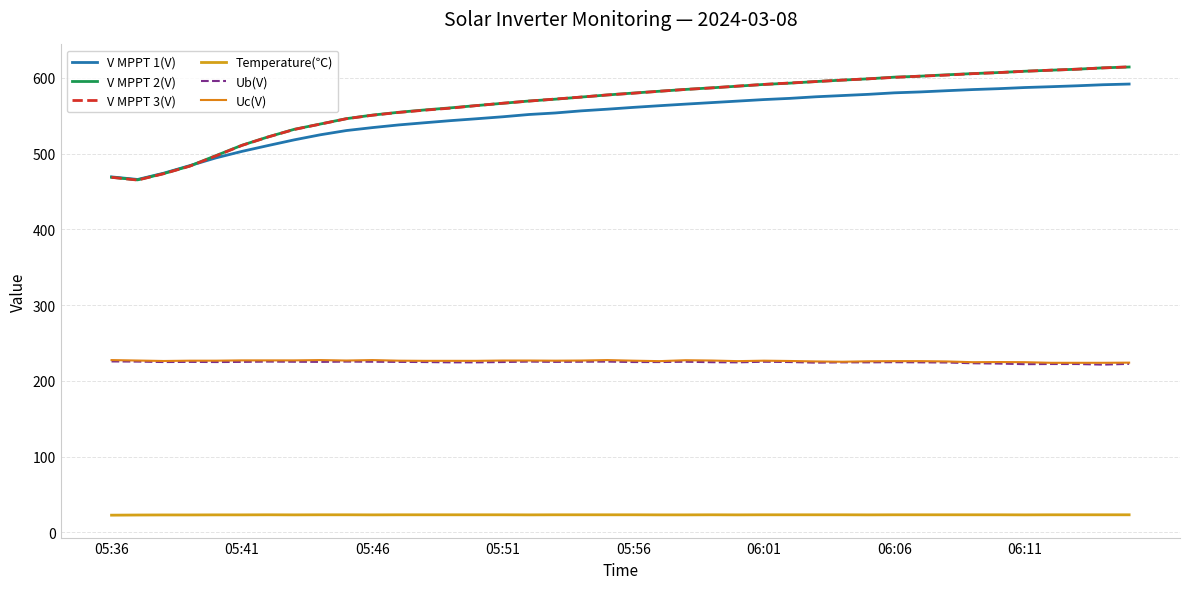

Does the chart have visible grid lines?

Yes